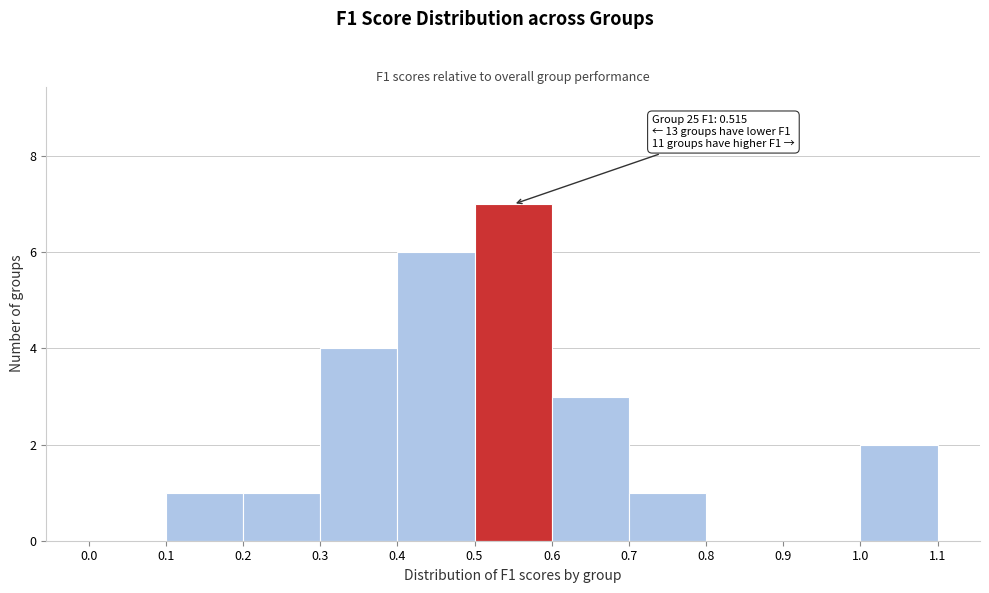

Over which range of the x-axis is the bar tallest?

0.5 to 0.6